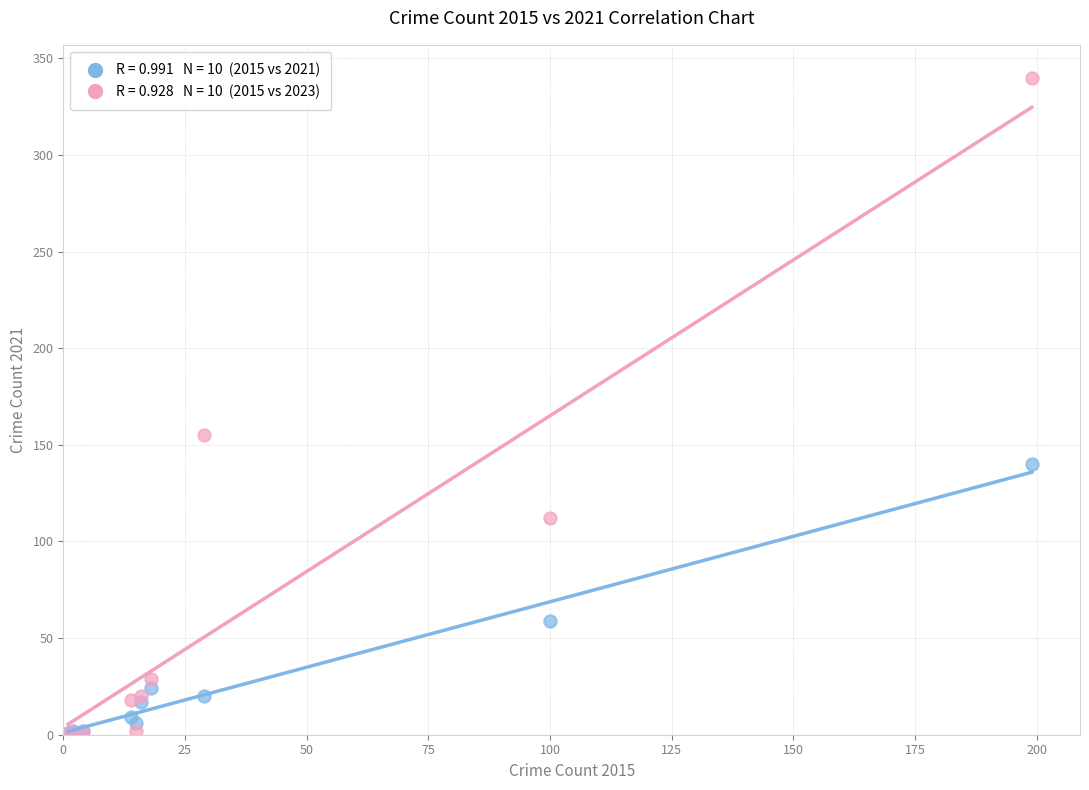

Across all series, what Y value is closest to 170?

155